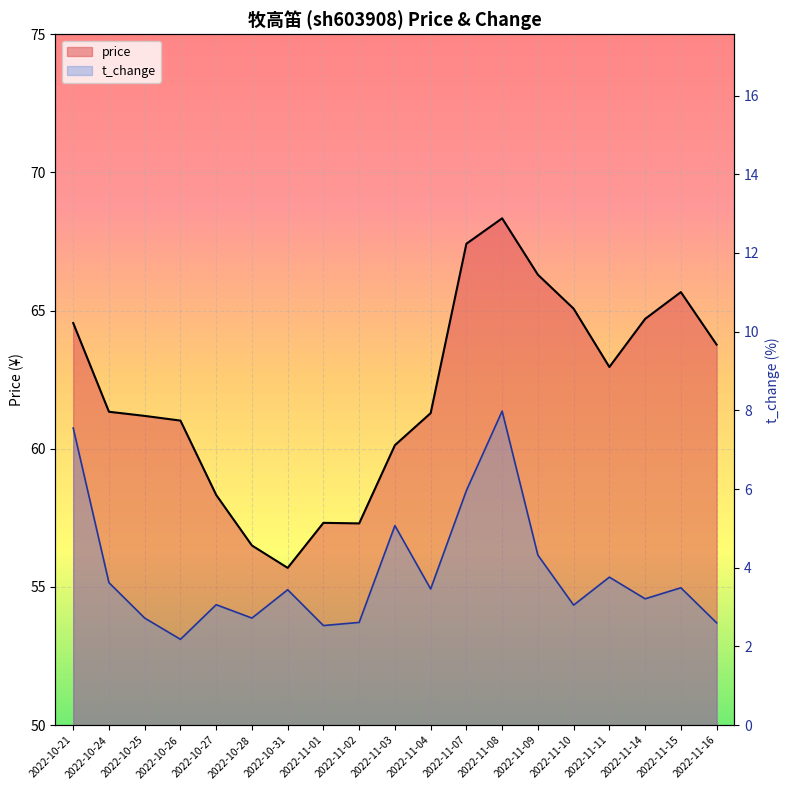

The value of price at 2022-11-08 is 32.8. True or false?

False